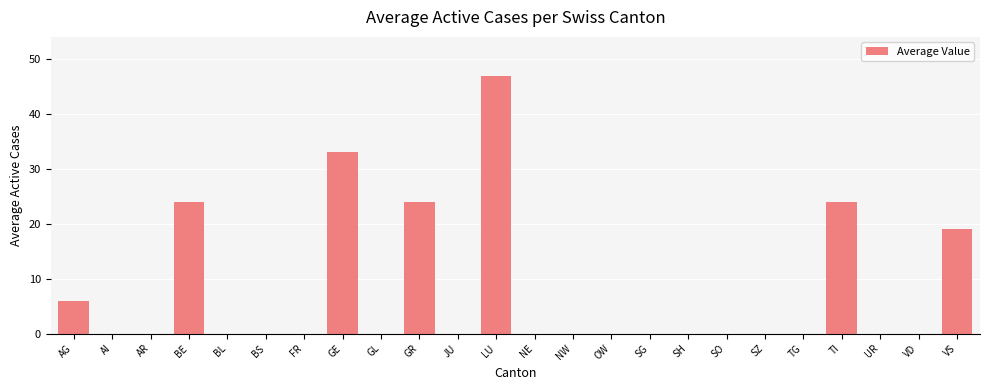

Is it true that the value at VD is 26?

False